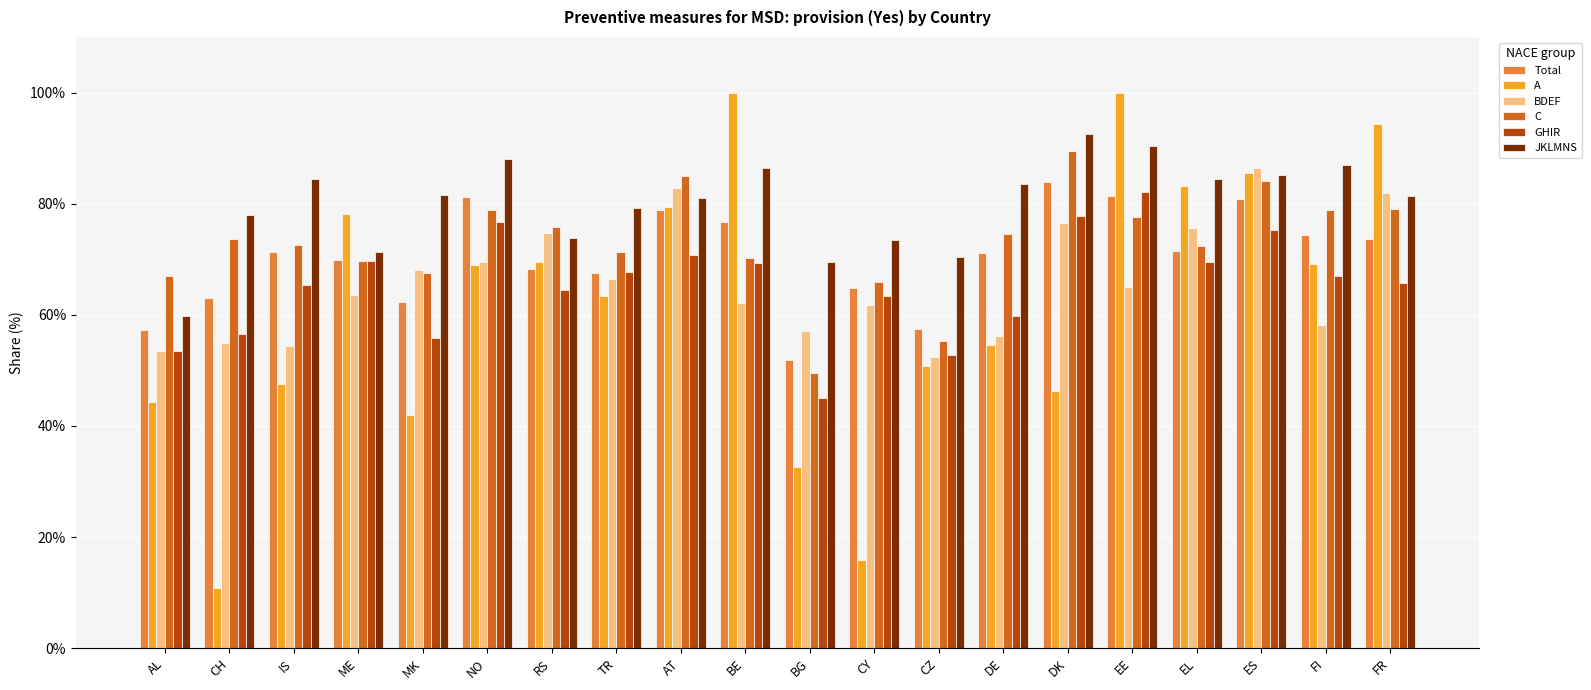

Are the bars grouped side by side (vs. stacked)?

Yes